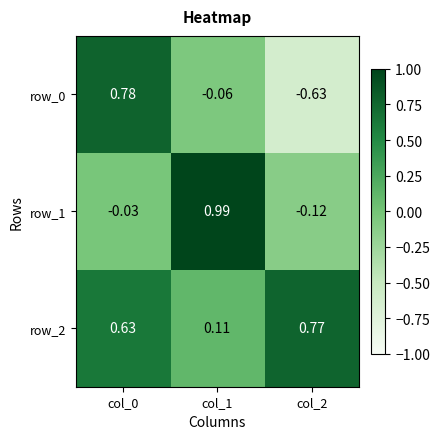

Reading right to left, what are all the values shown in this chart?

row_0: -0.6	-0.1	0.8
row_1: -0.1	1.0	-0.0
row_2: 0.8	0.1	0.6